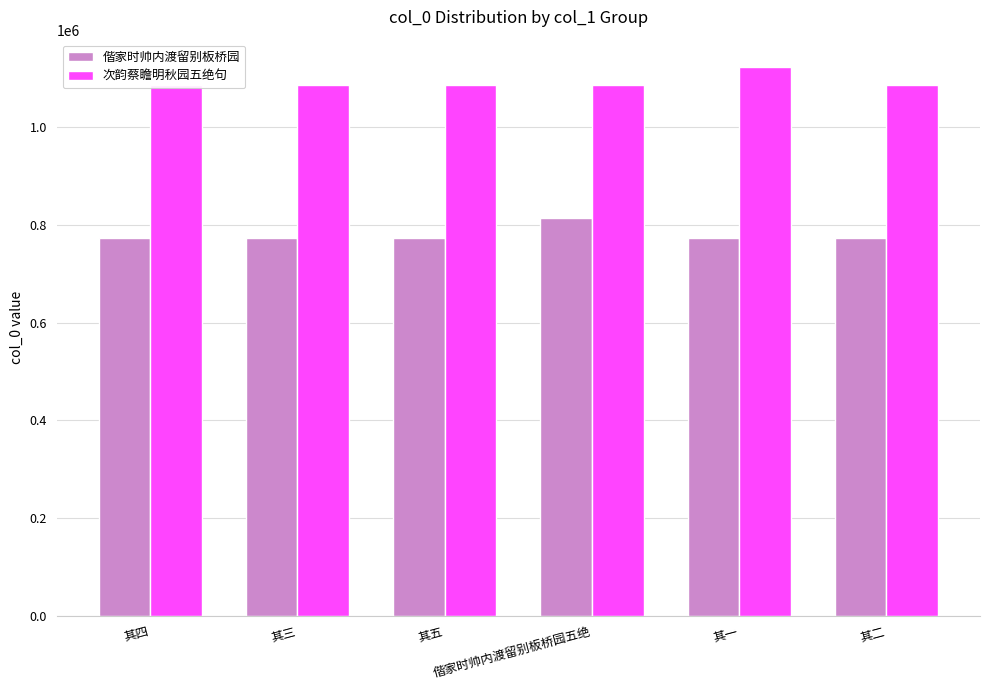

How many bars are there in total?

12